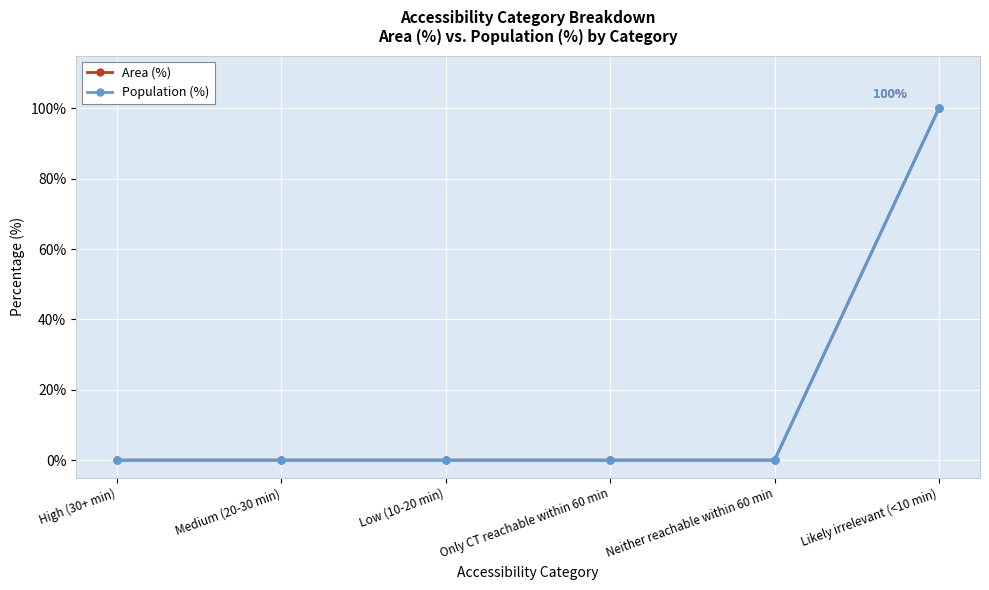

Is this an area chart (filled region under the line)?

No